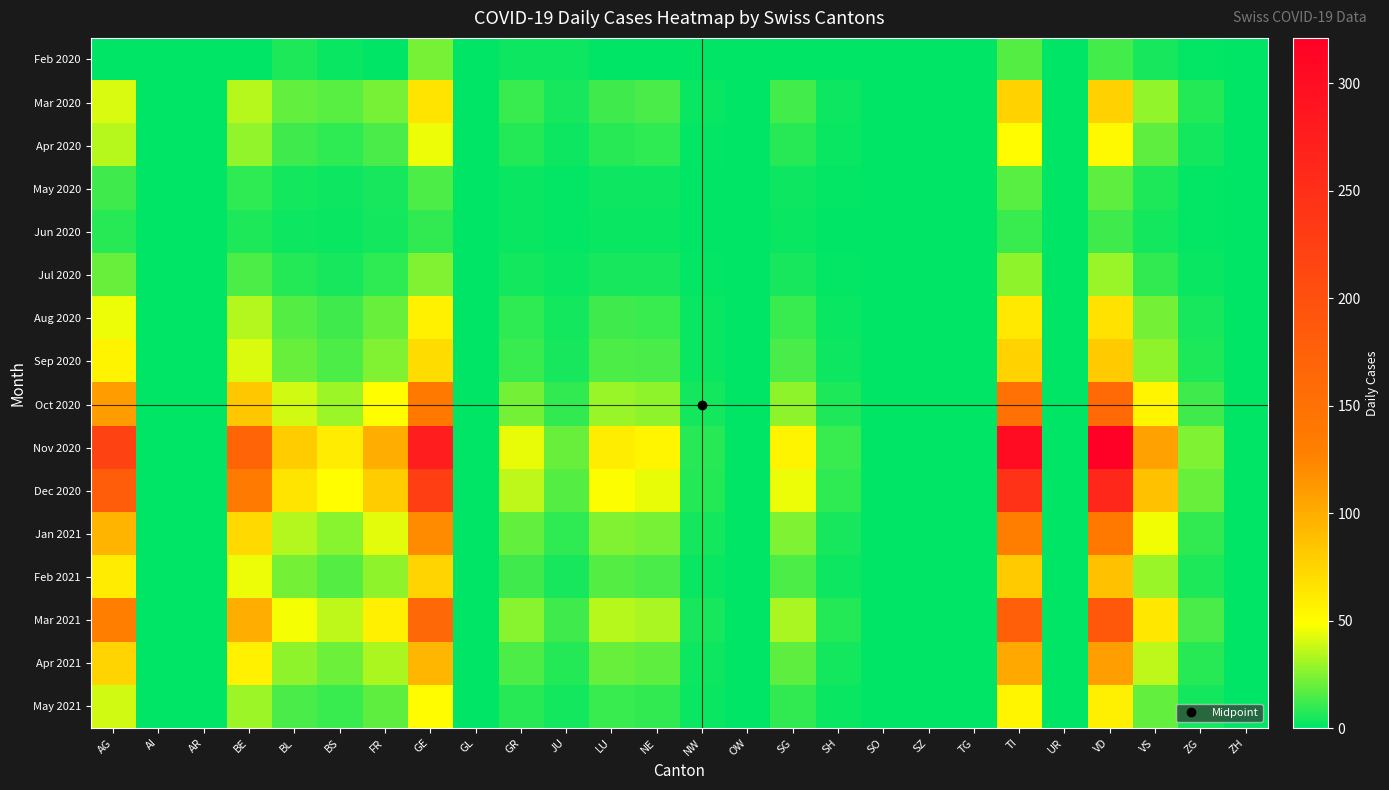

Between JU and OW, which series saw the biggest shift?

Nov 2020